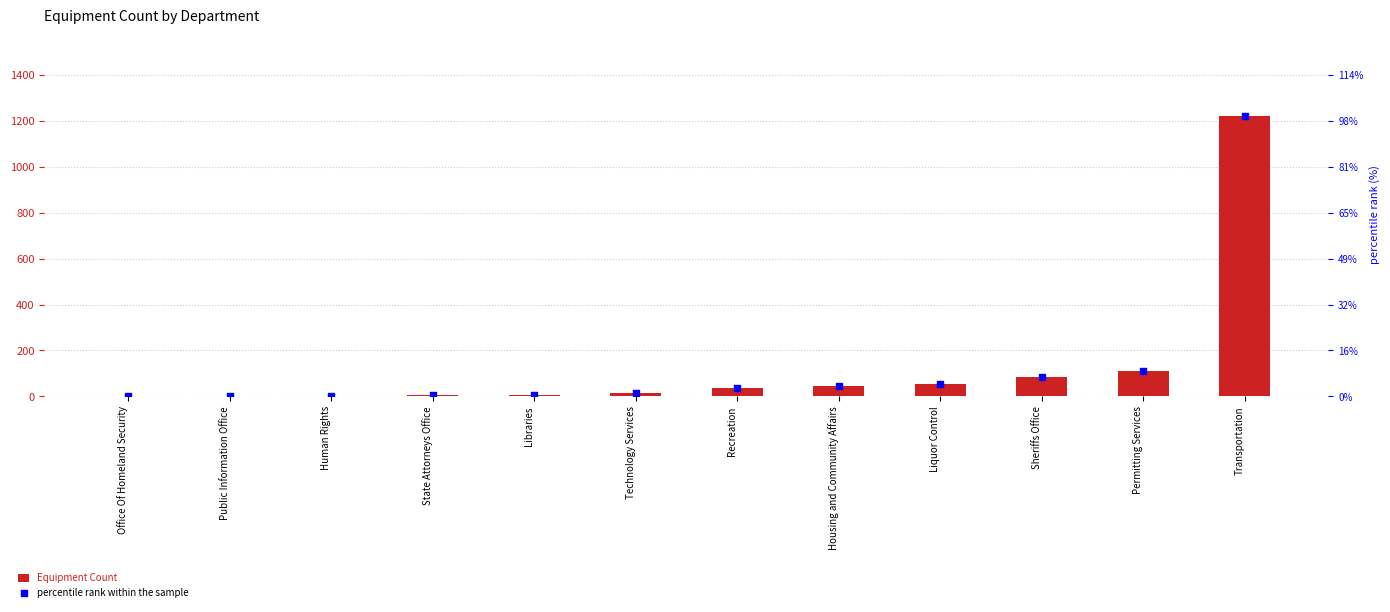

Which series contains the lowest Y value?

Equipment Count